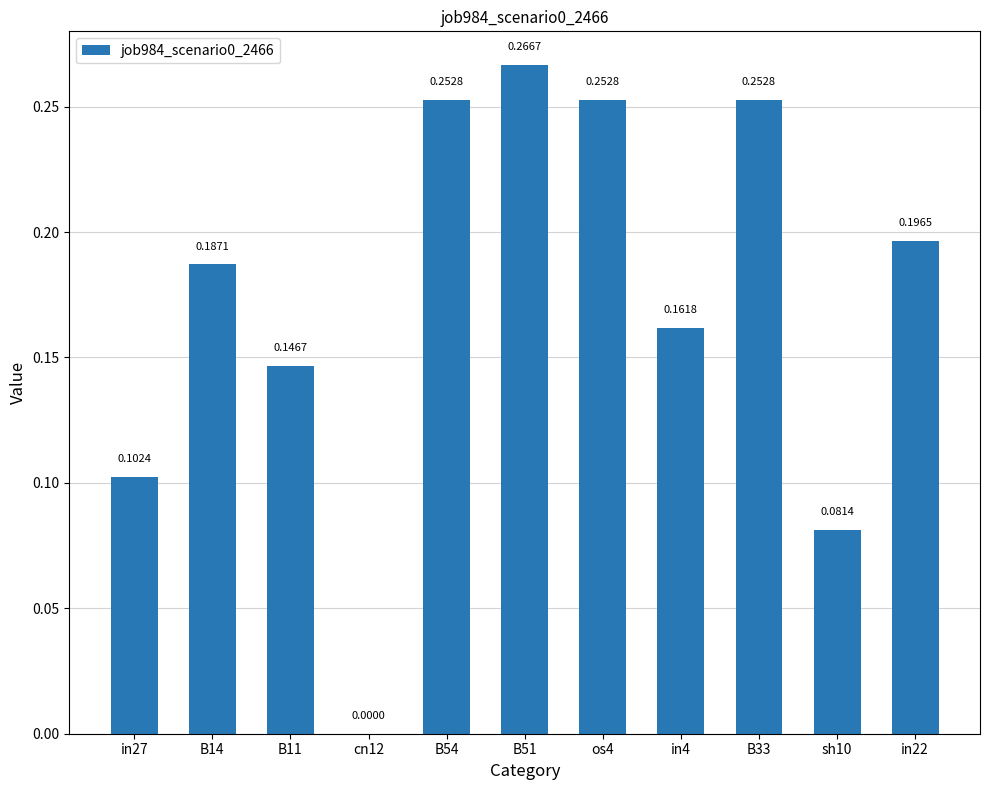

What is the sum of the values at B54 and in22?

0.4